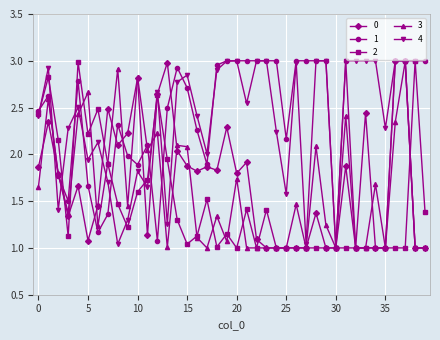

True or false: 2 has more than 0 interior local peaks.

True